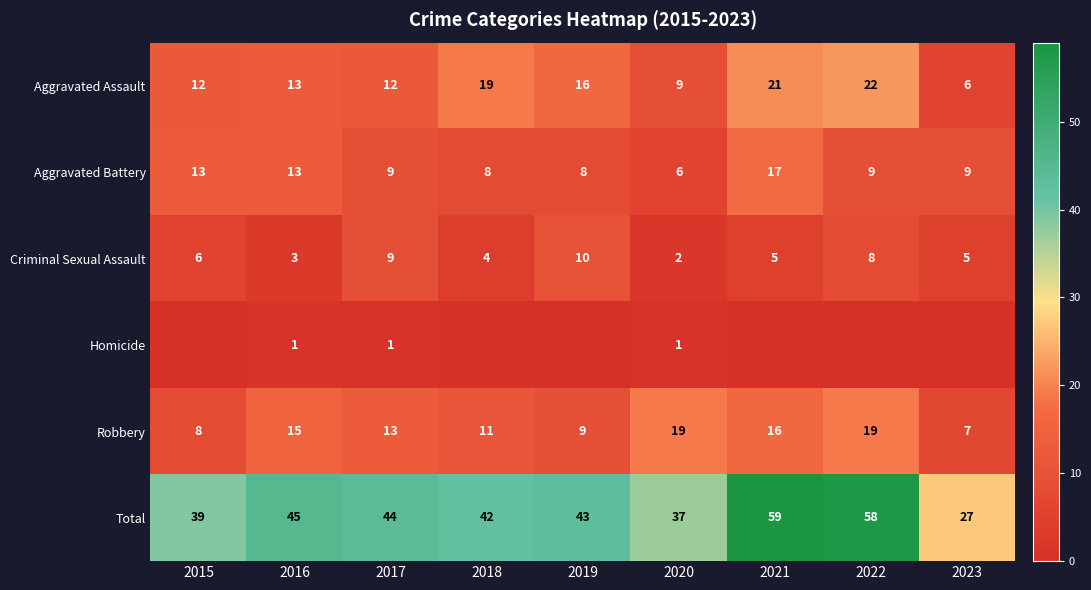

At which category is the sum across all series the highest?

2021